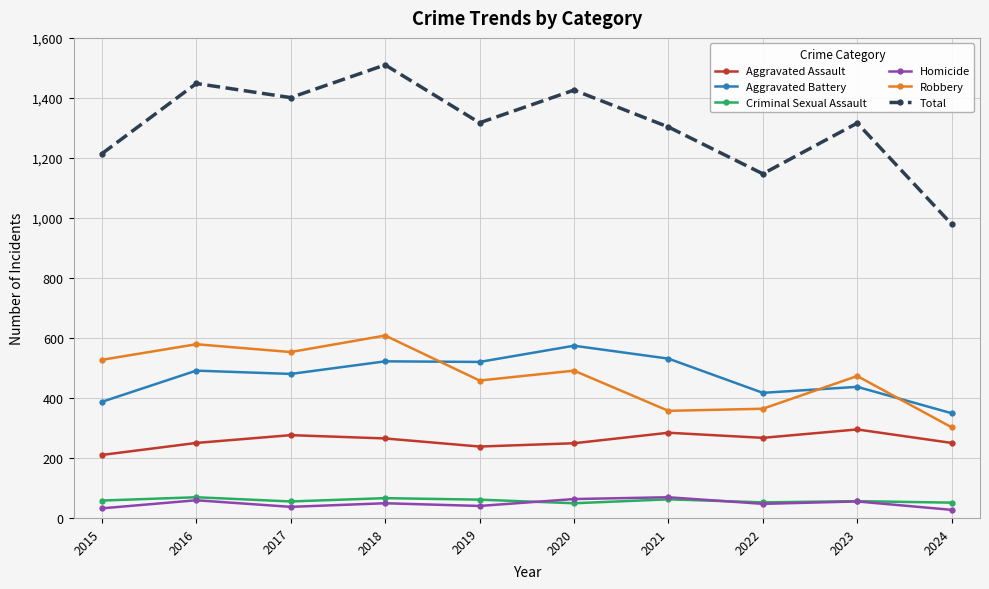

How many categories are shown in the chart?

10